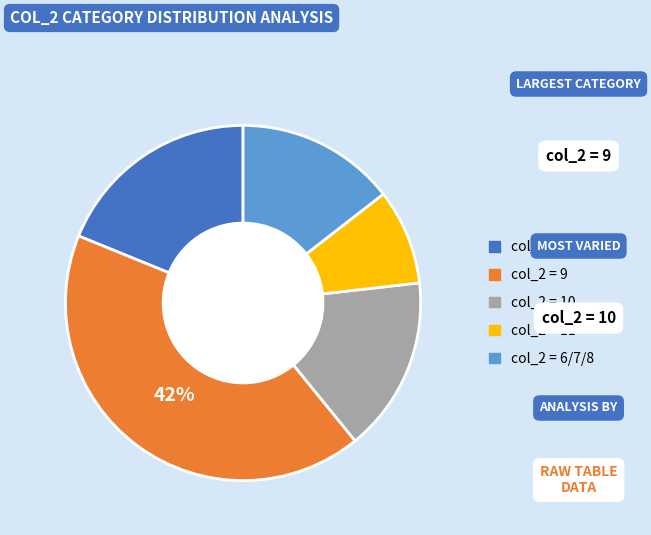

To the nearest percent, what is the average slice percentage?

20%